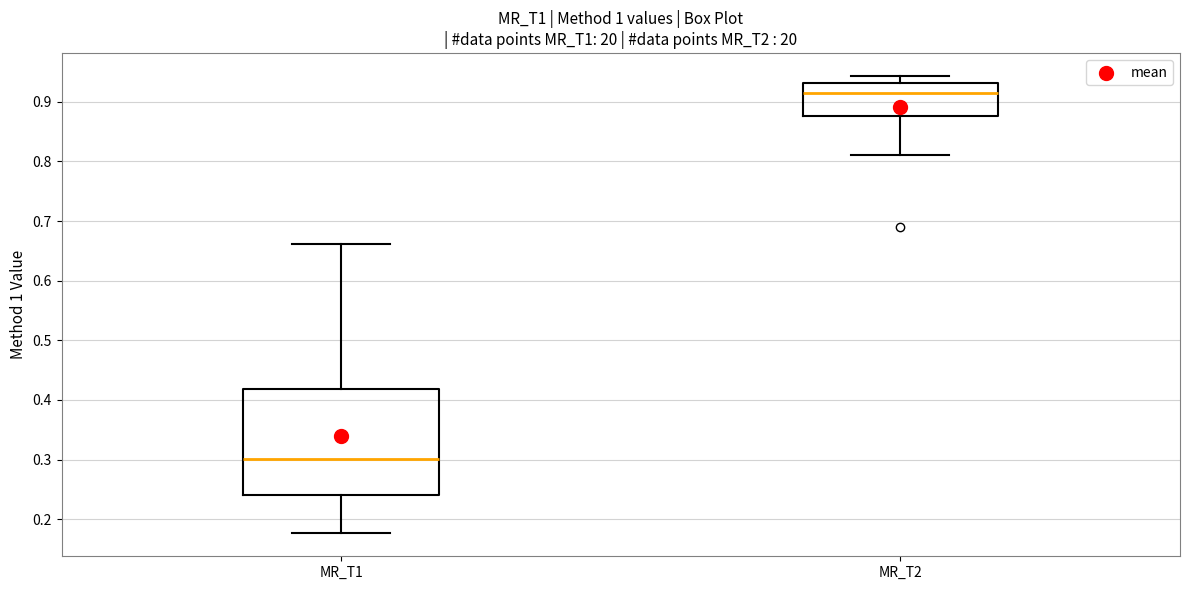

Which box has the highest median line?

MR_T2